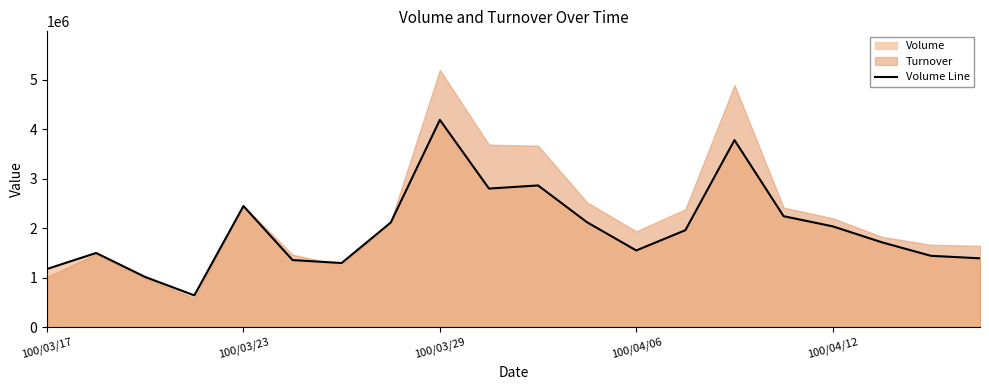

How many lines are shown in the chart?

1